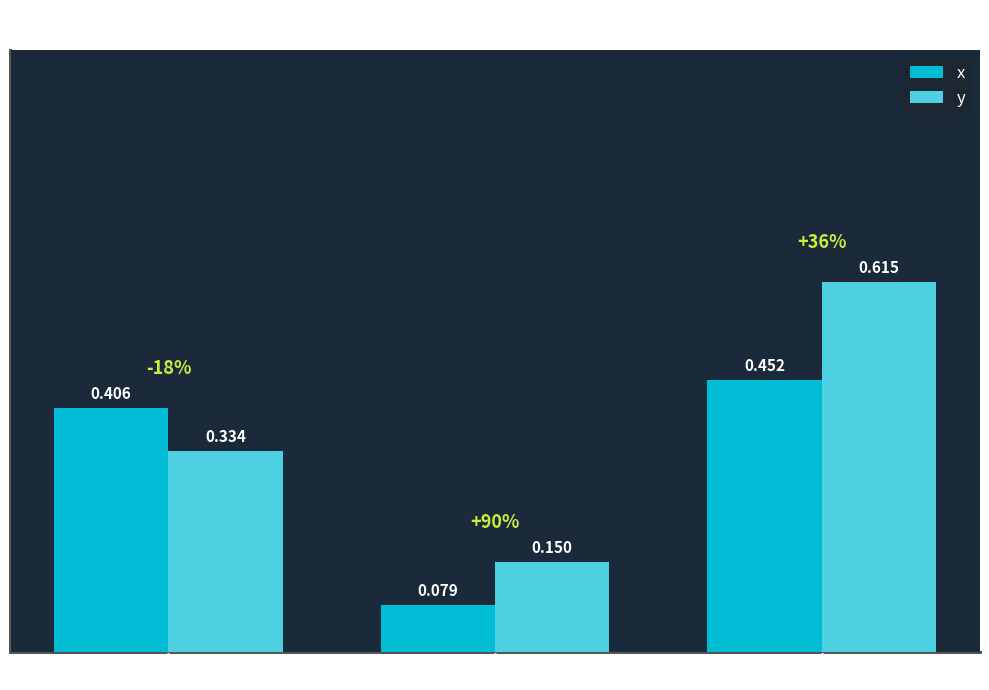

Which category has the highest value in the y series?

w